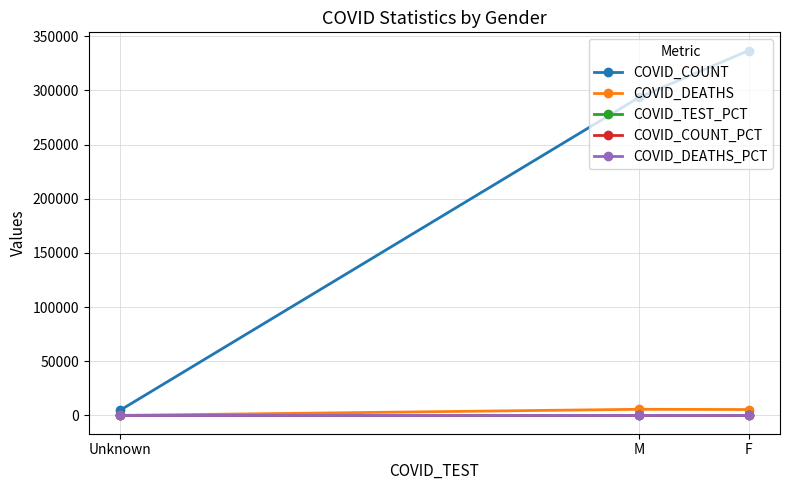

Rank the series at M from highest to lowest value.

COVID_COUNT, COVID_DEATHS, COVID_DEATHS_PCT, COVID_COUNT_PCT, COVID_TEST_PCT